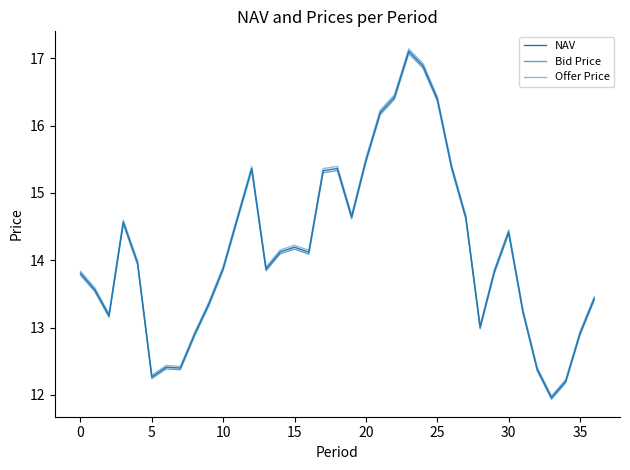

Is this an area chart (filled region under the line)?

No